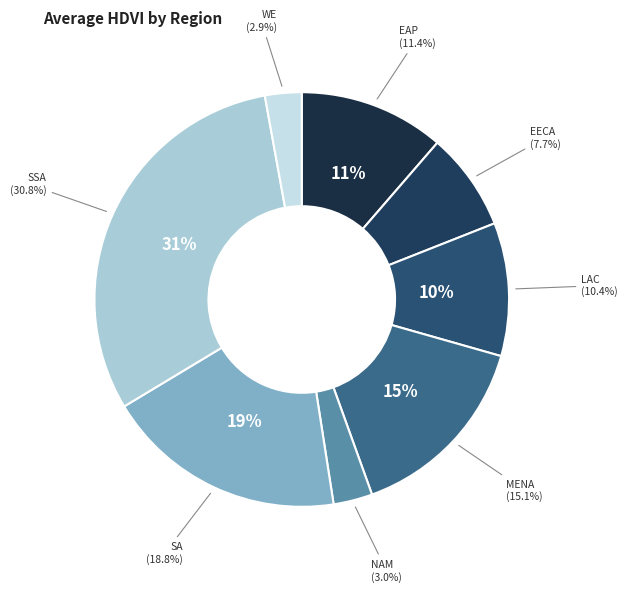

Which slice is the smallest?

WE